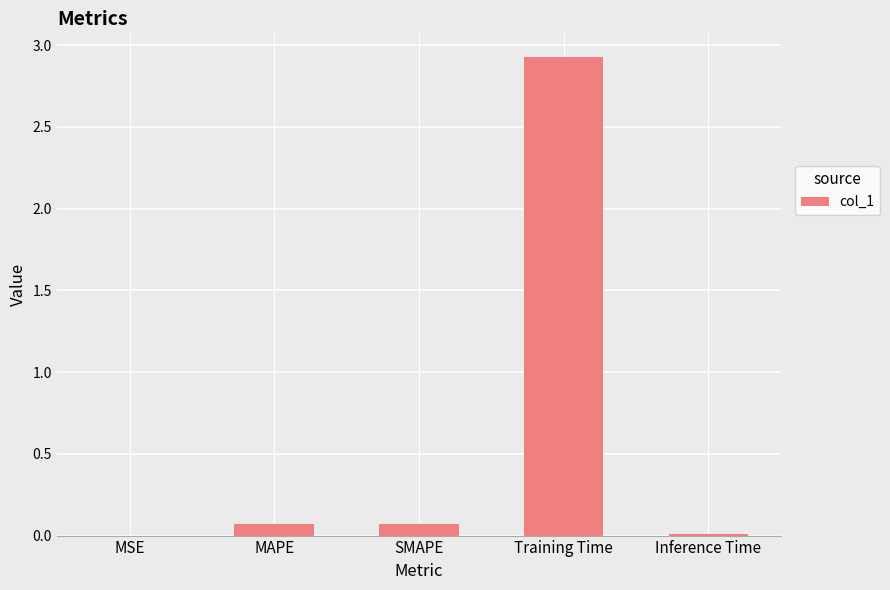

At which category does the chart reach its peak across all series?

Training Time